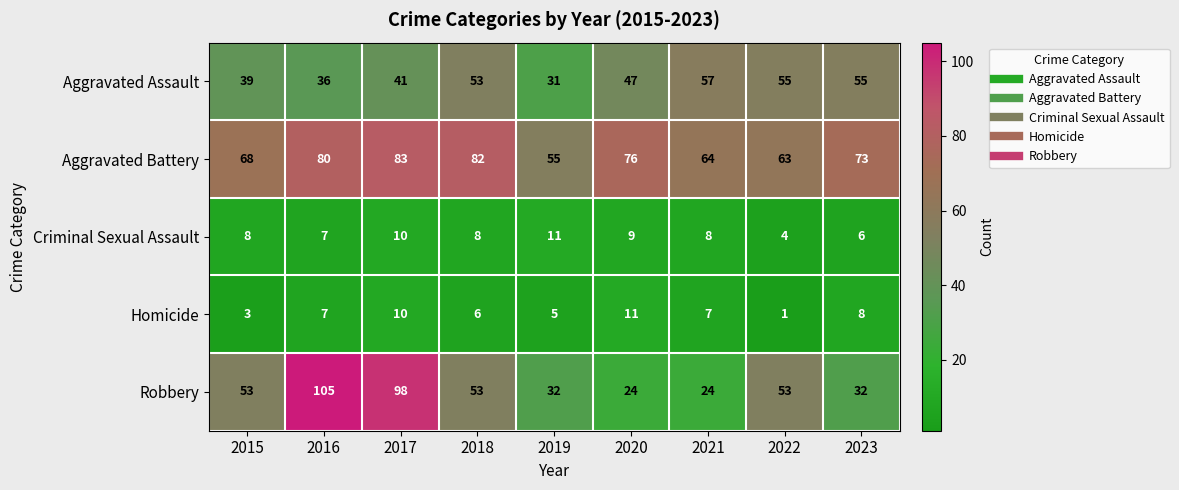

Which label corresponds to the smallest value in the chart?

2022